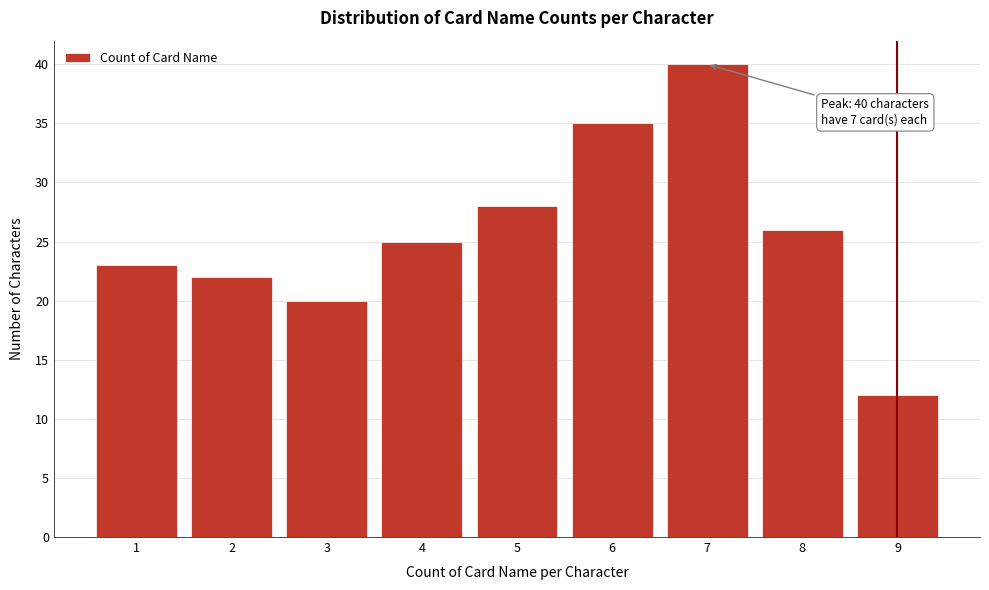

Reading right to left, what are all the values shown in this chart?

12	26	40	35	28	25	20	22	23